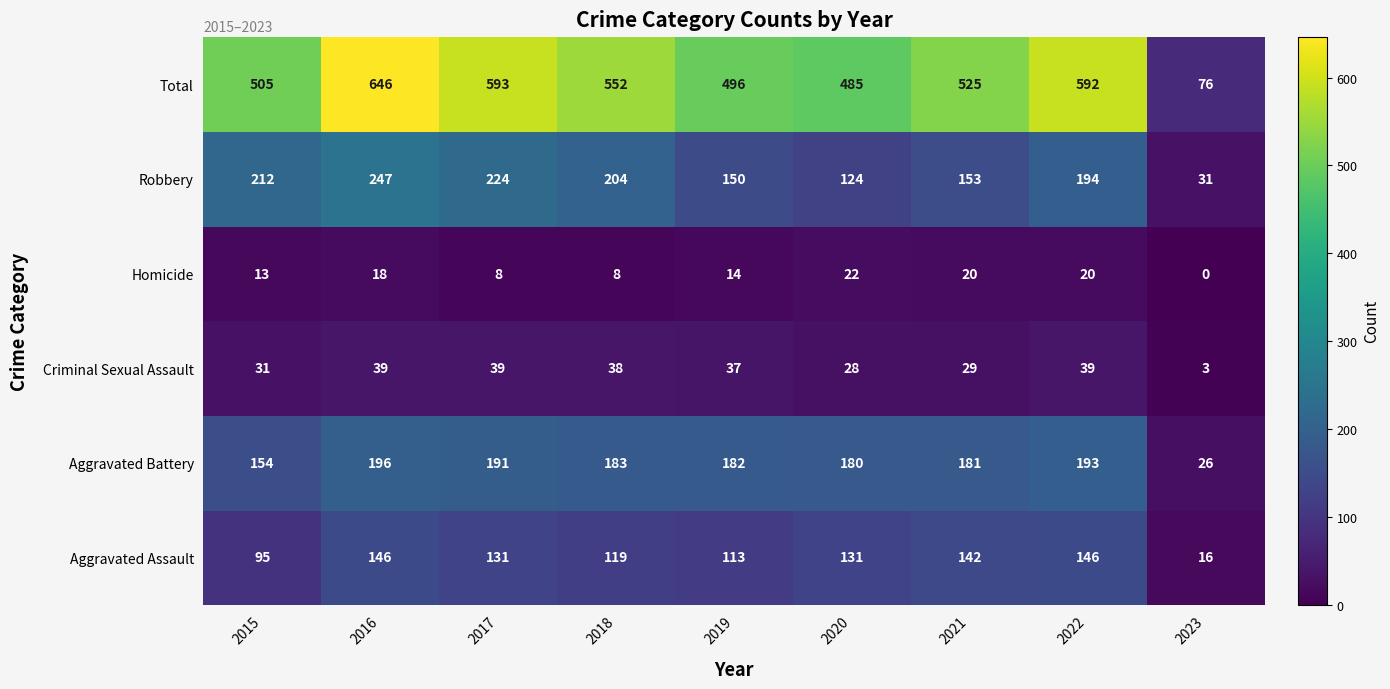

At how many categories does at least one series exceed 152?

8